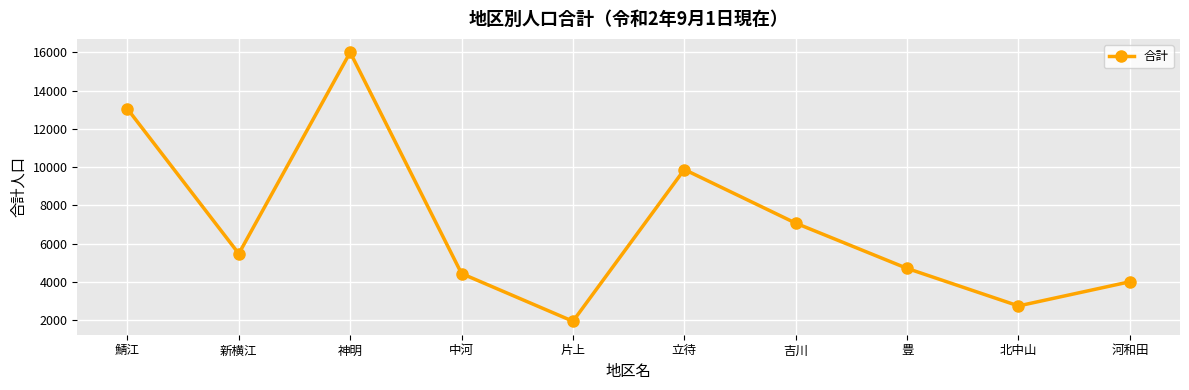

At which category does the data reach its first local peak?

神明